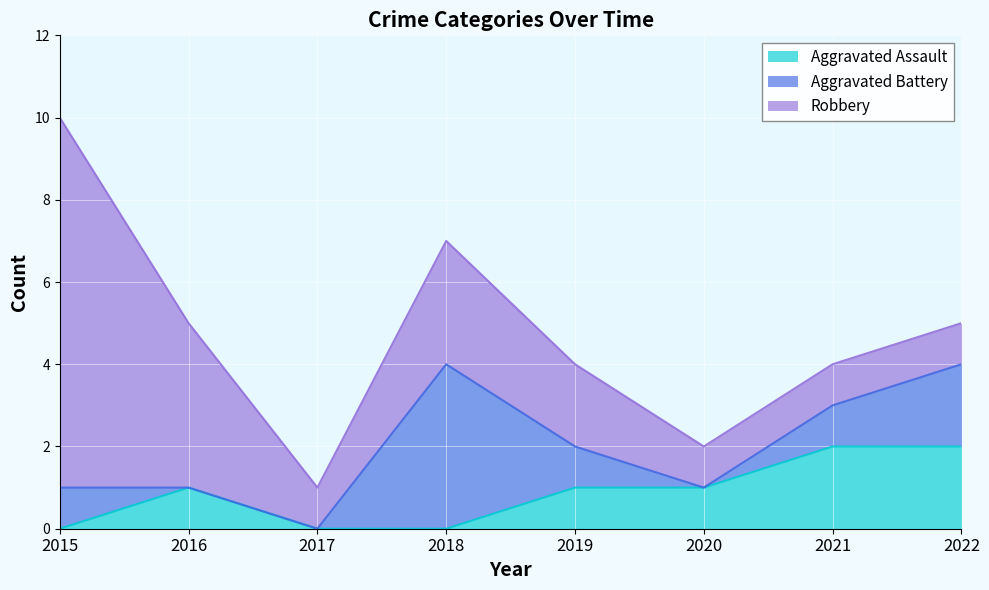

At which category is the sum across all series the highest?

2015